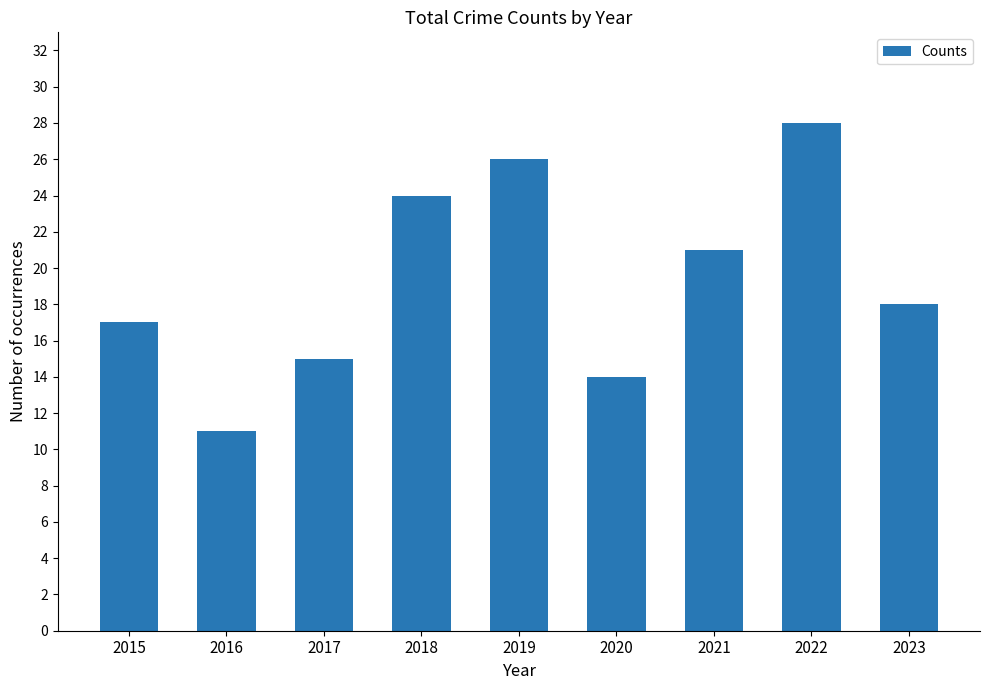

Are the bars grouped side by side (vs. stacked)?

No